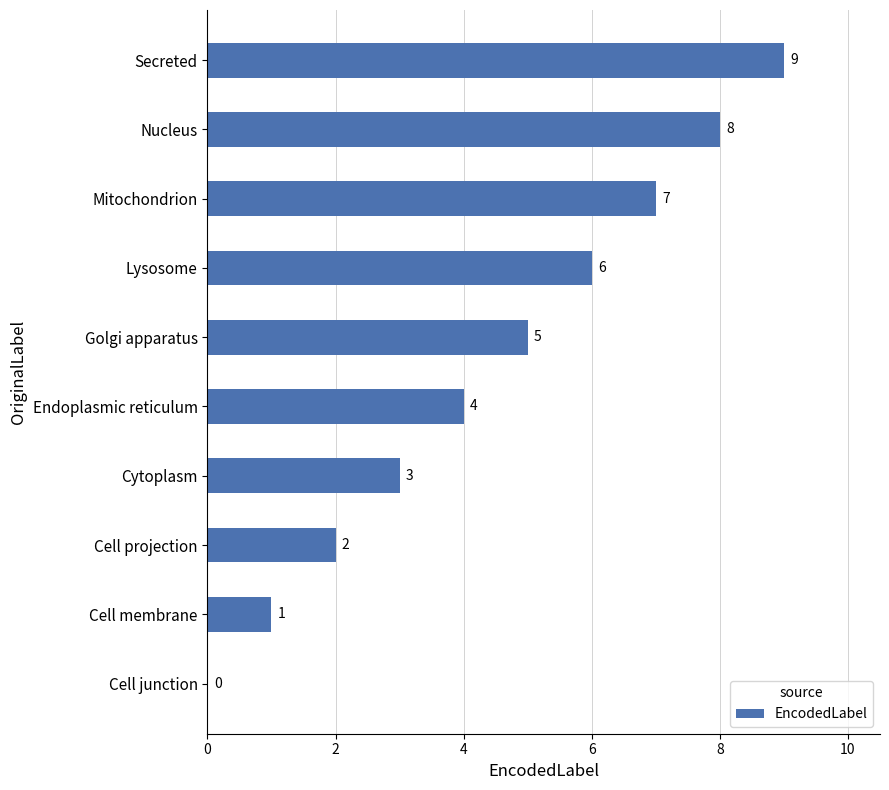

The value at Secreted is 9. True or false?

True